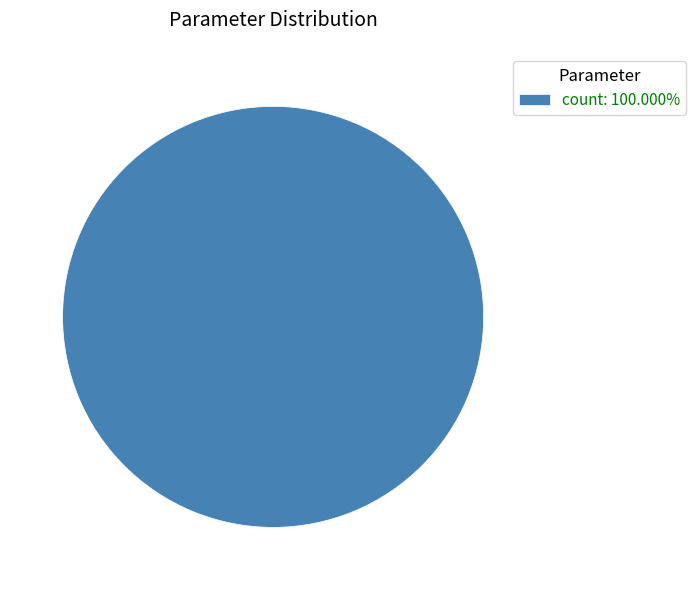

Is there any slice that represents more than half of the pie?

Yes